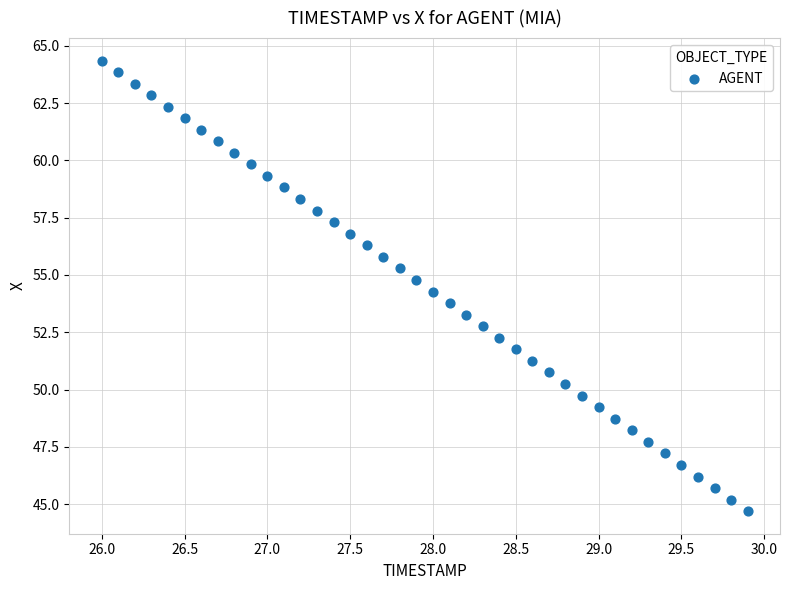

What is the range of X values (max minus min)?

3.9